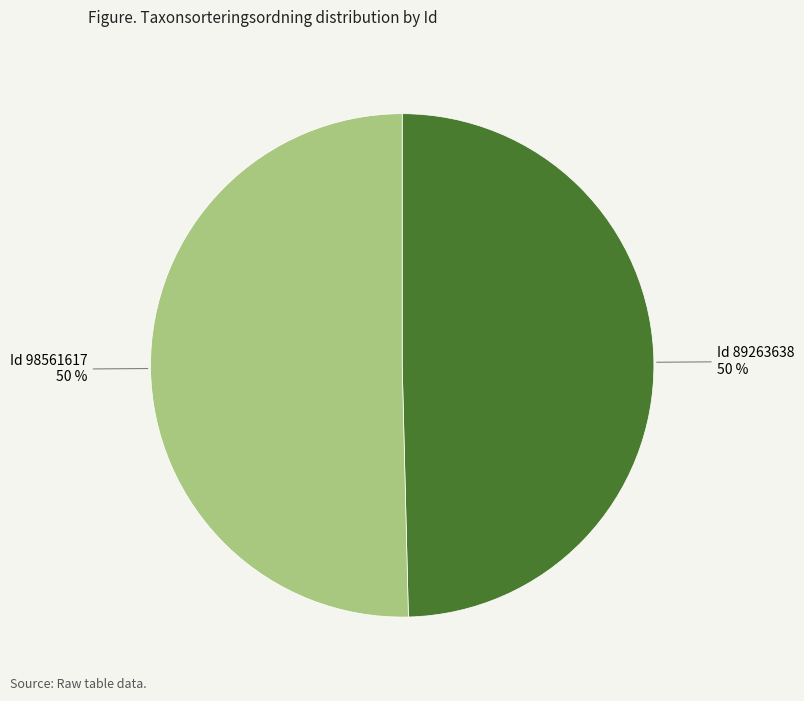

How many segments does this pie chart have?

2